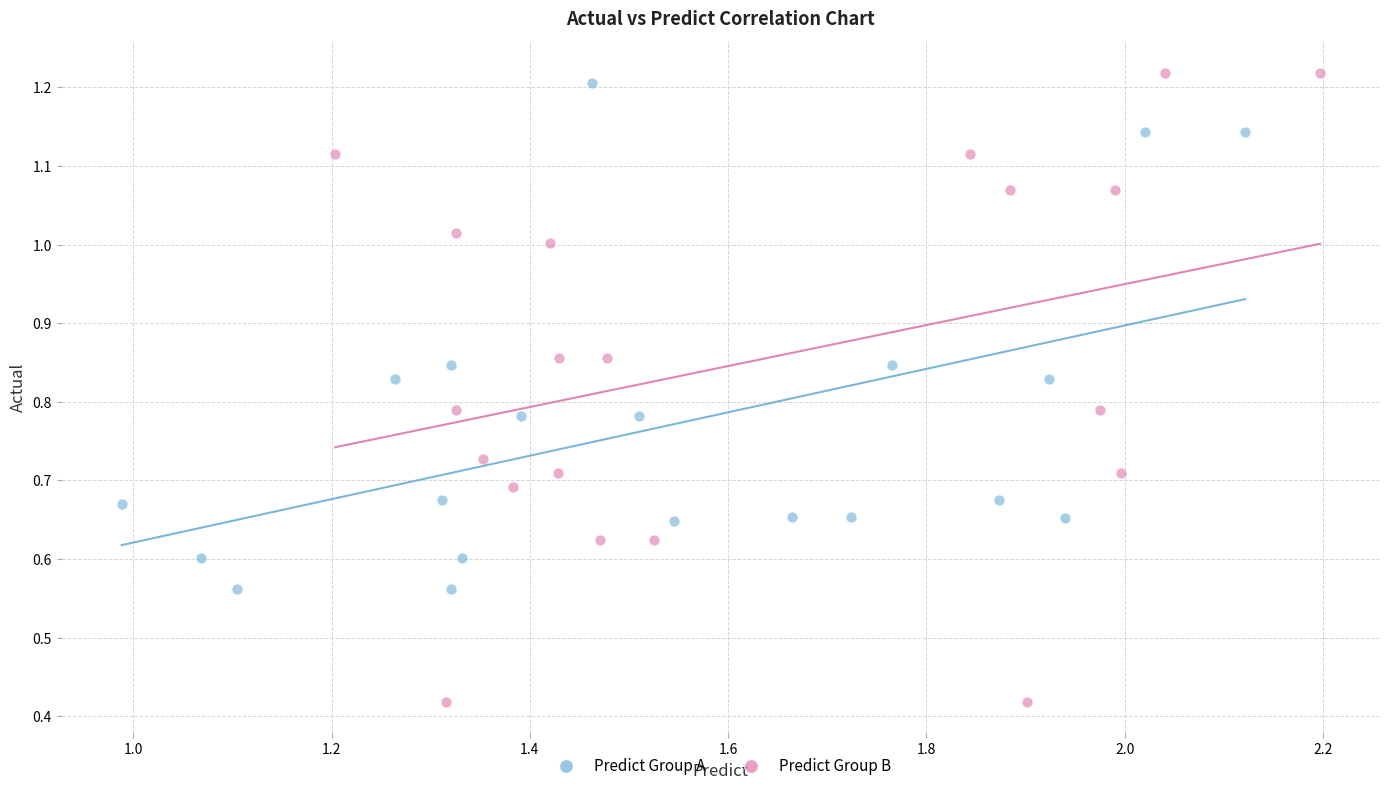

Which series contains the lowest Y value?

Predict Group B